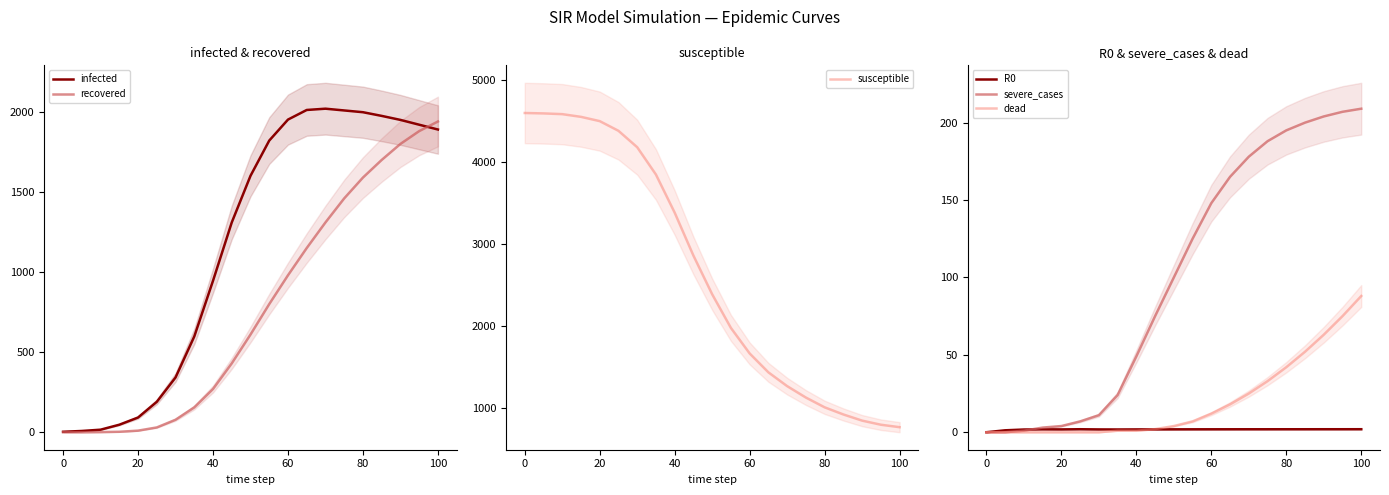

What is the highest value of the infected series?

2020